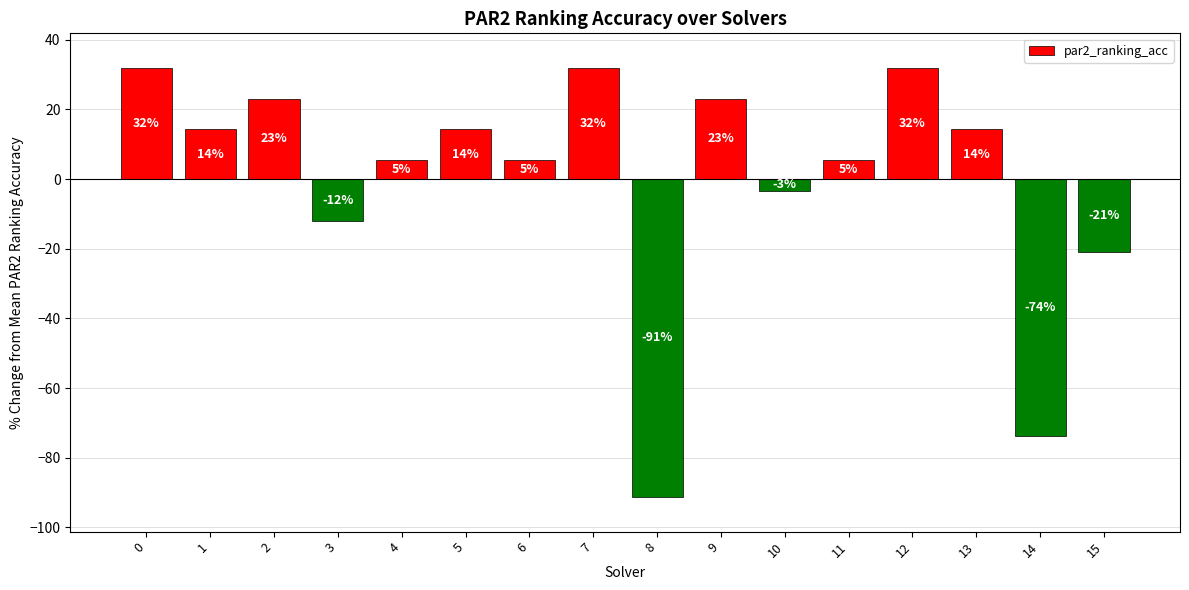

How many bars are there in total?

16